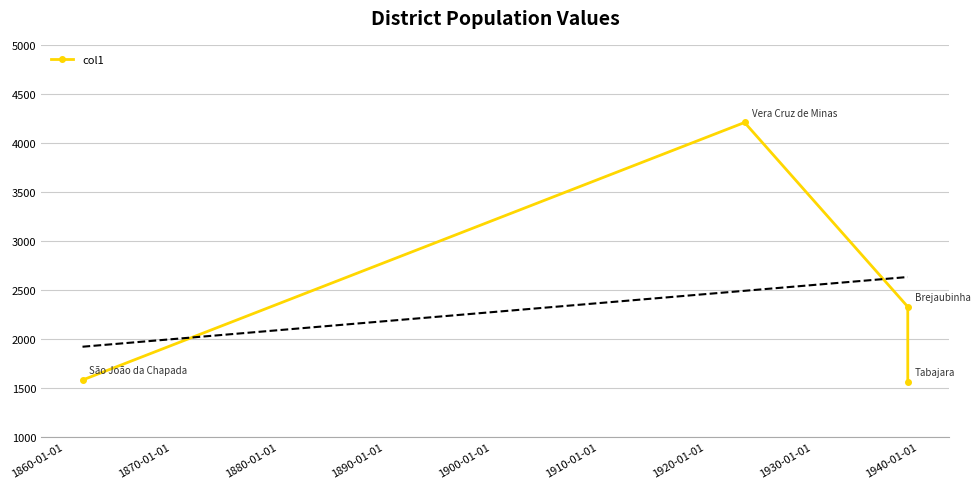

Reading left to right, transcribe all the data shown in this chart.

1581	4208	2328	1558